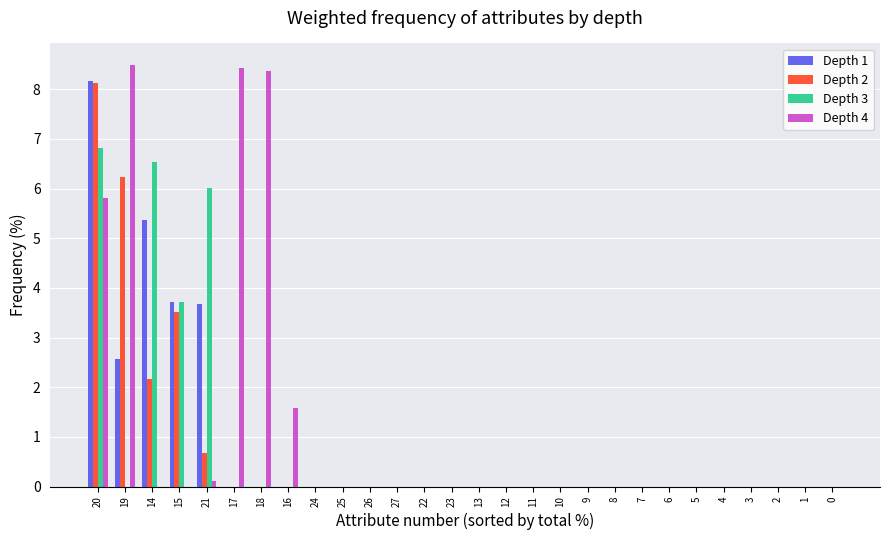

At which label is Depth 2 closest to 4?

15